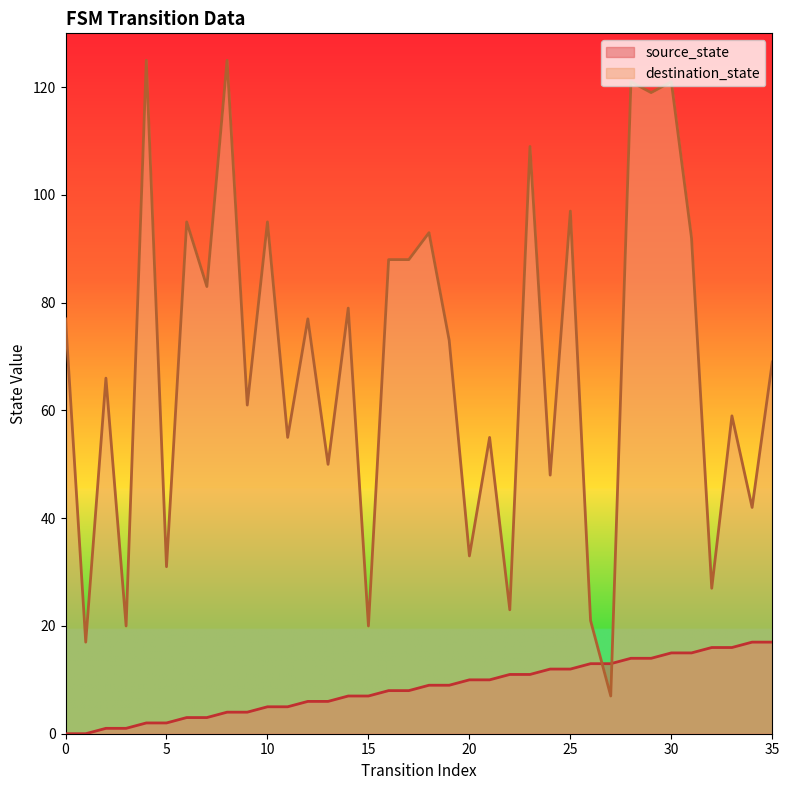

How many lines are shown in the chart?

2